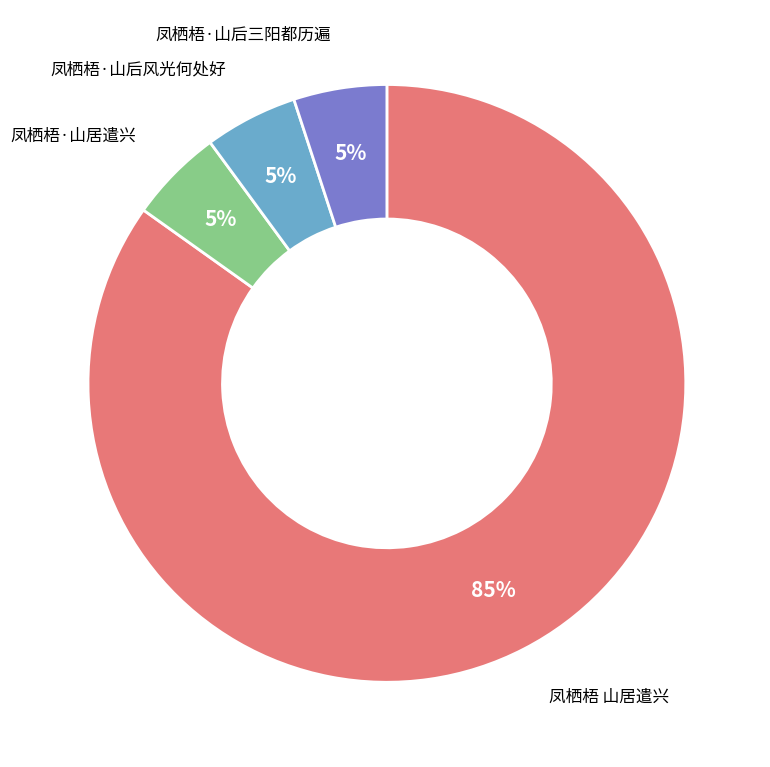

Combined, do 凤栖梧·山后风光何处好 and 凤栖梧·山后三阳都历遍 account for over 50%?

No